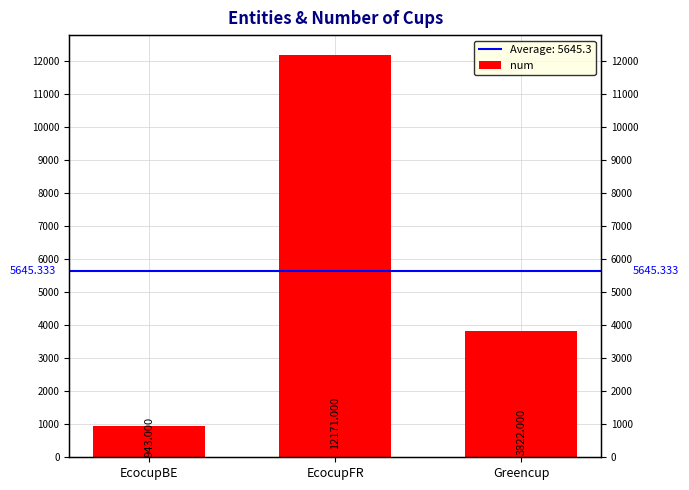

What is the smallest value displayed?

943